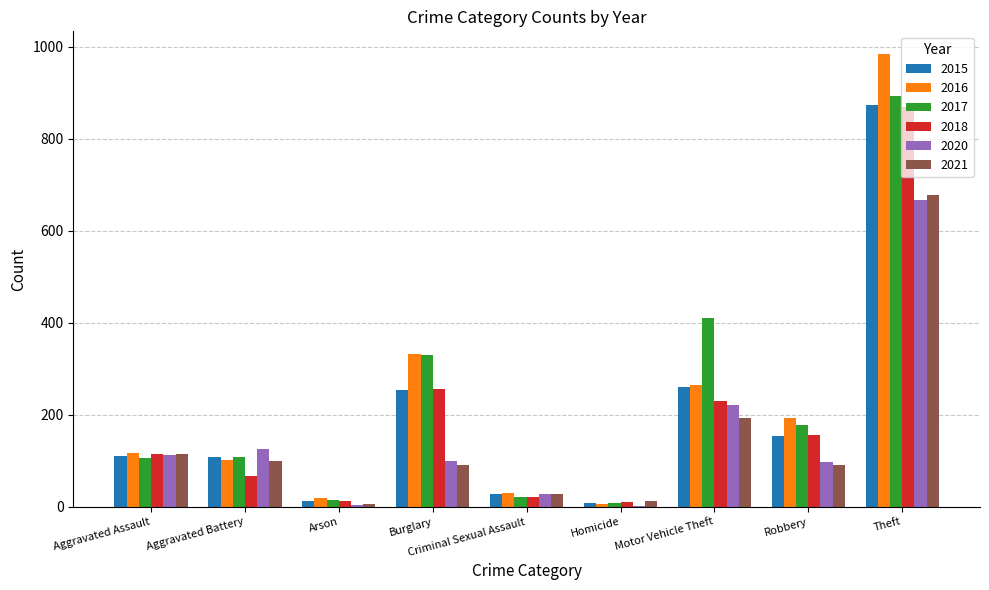

What is the sum of the 2015 values at Robbery and Burglary?

408